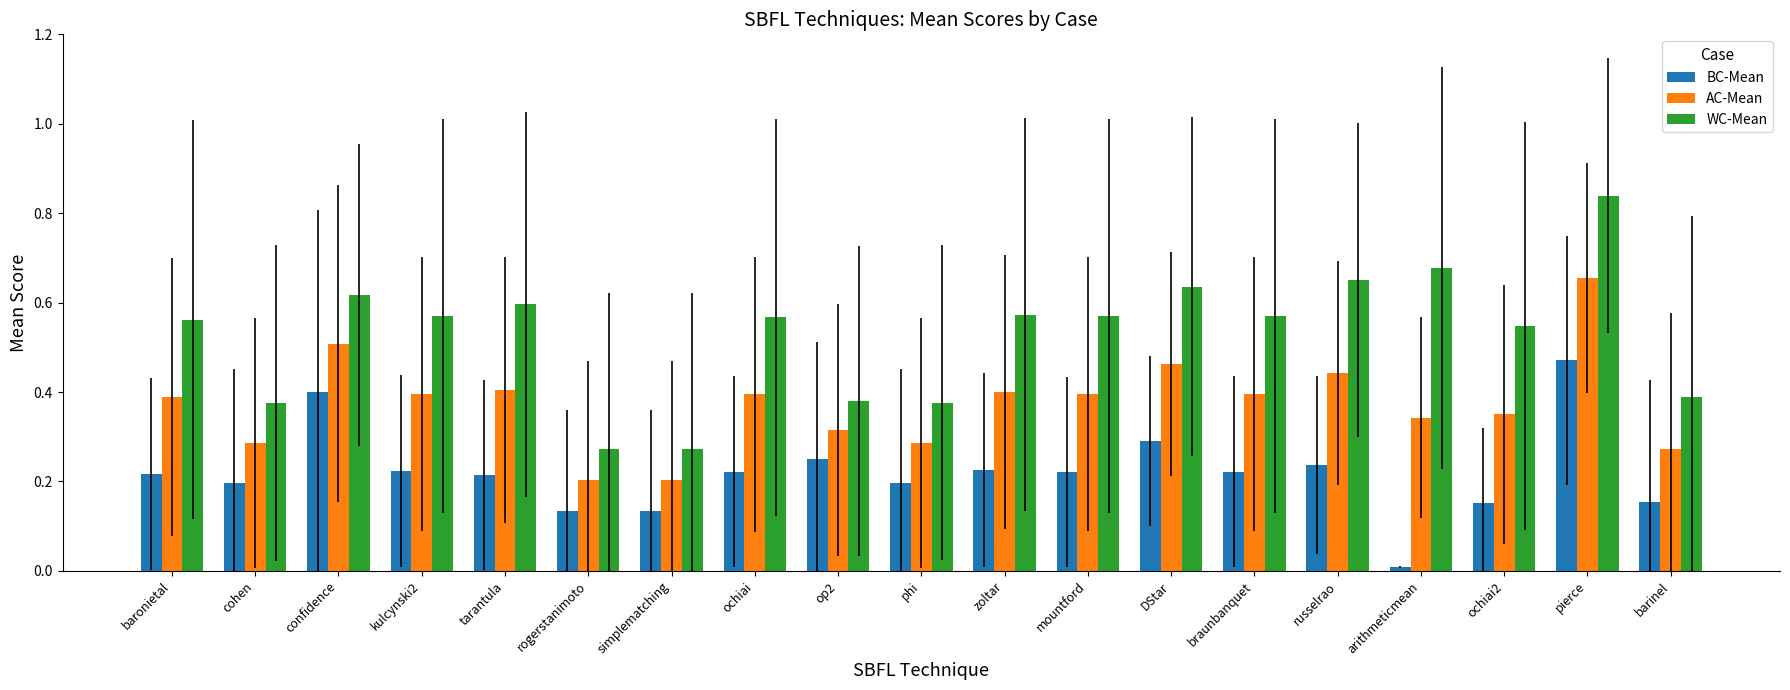

How many distinct data groups are displayed?

3